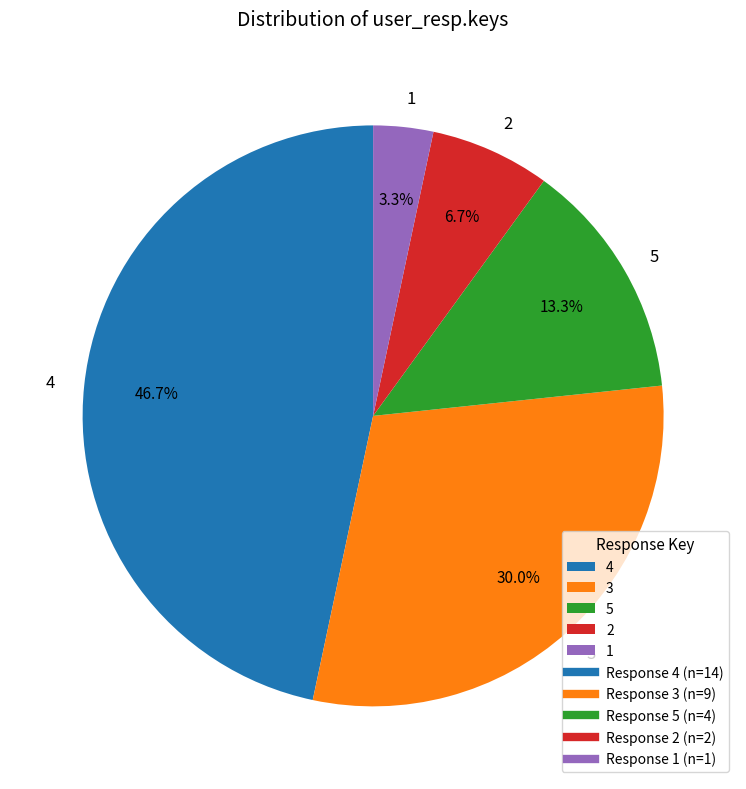

What percentage is the 2 slice, to the nearest percent?

7%